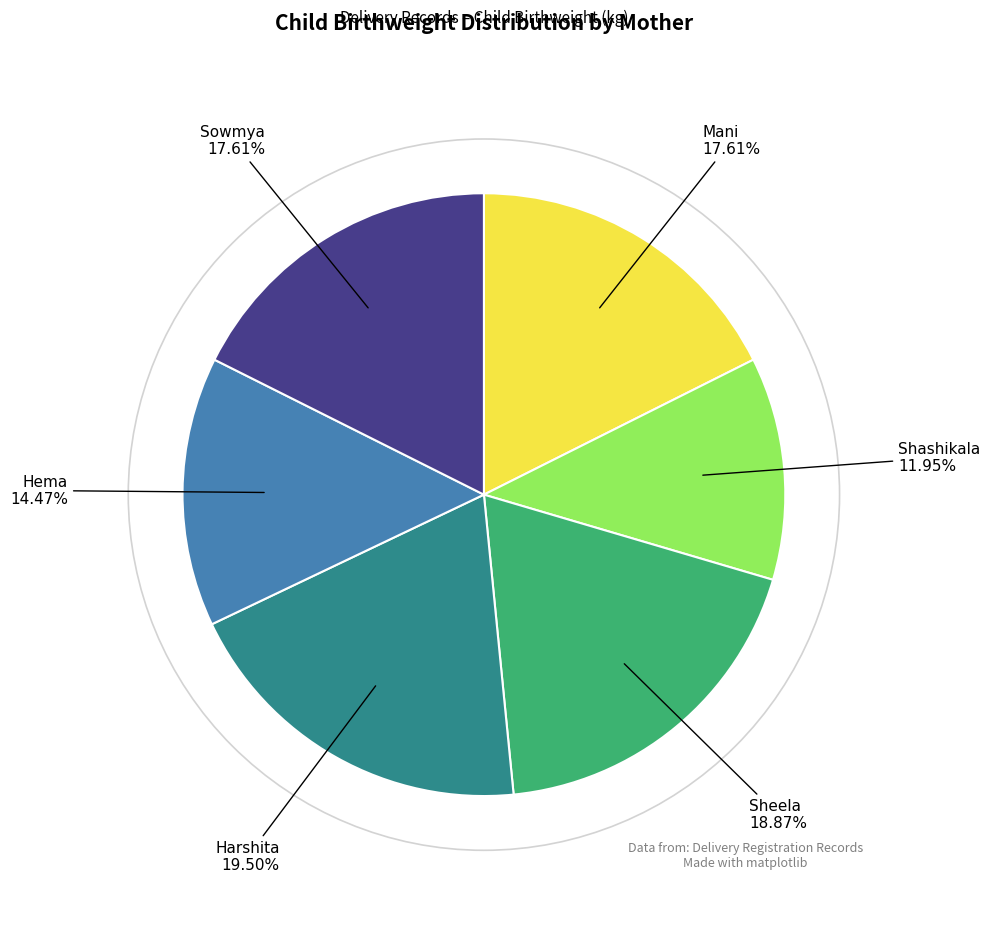

Does any single category account for the majority?

No